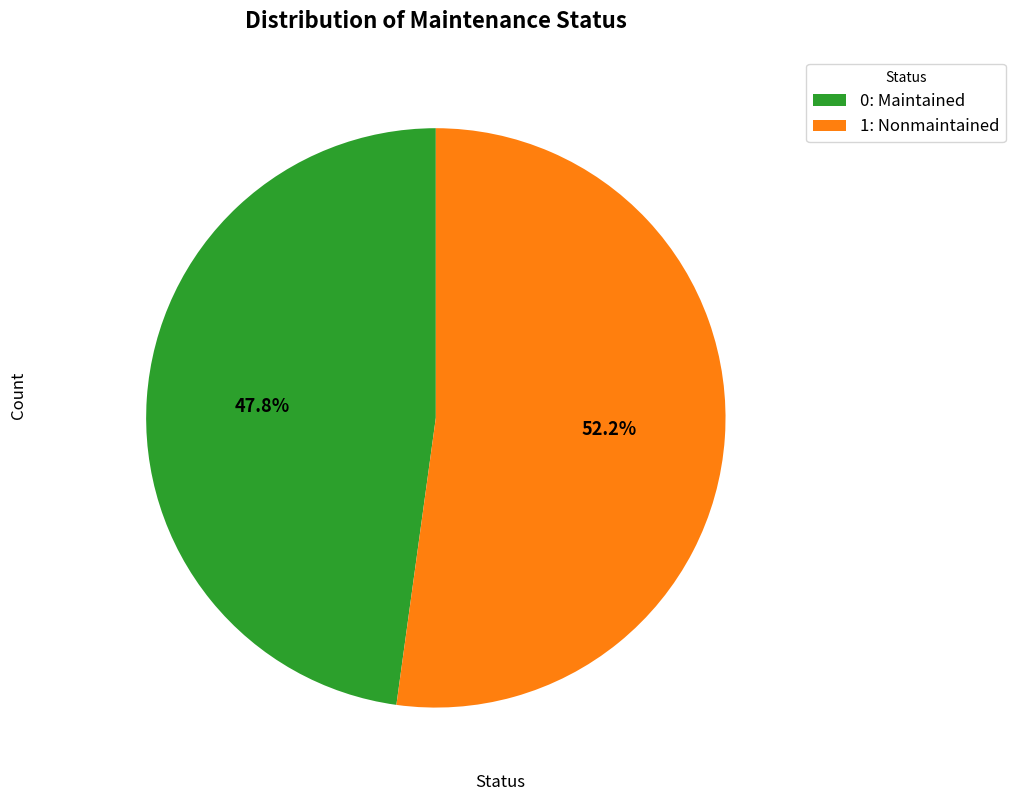

How many segments does this pie chart have?

2